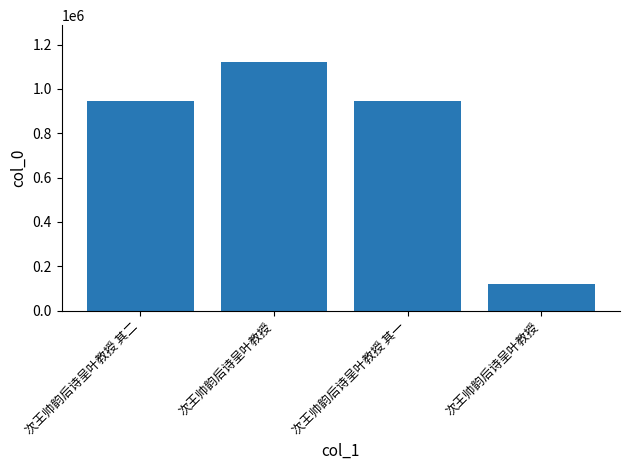

Where is the data nearest to the value 619759?

次王帅韵后诗呈叶教授 其一